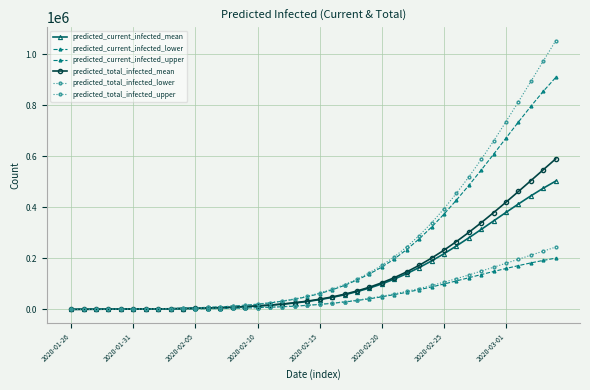

Count the number of data series in this chart.

6